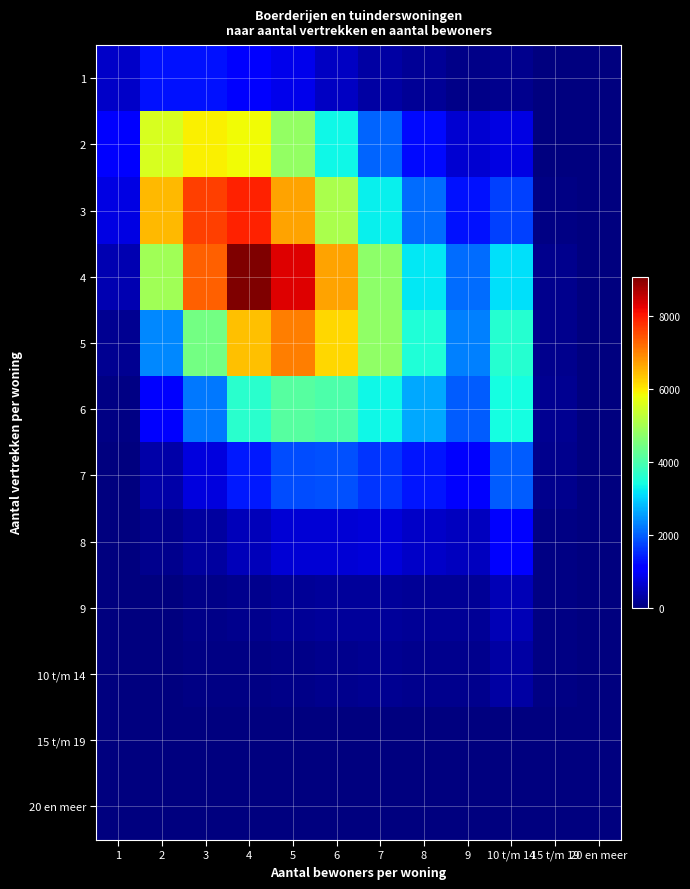

Rank the series by their maximum value, from highest to lowest.

4, 3, 5, 2, 6, 7, 1, 8, 9, 10 t/m 14, 15 t/m 19, 20 en meer